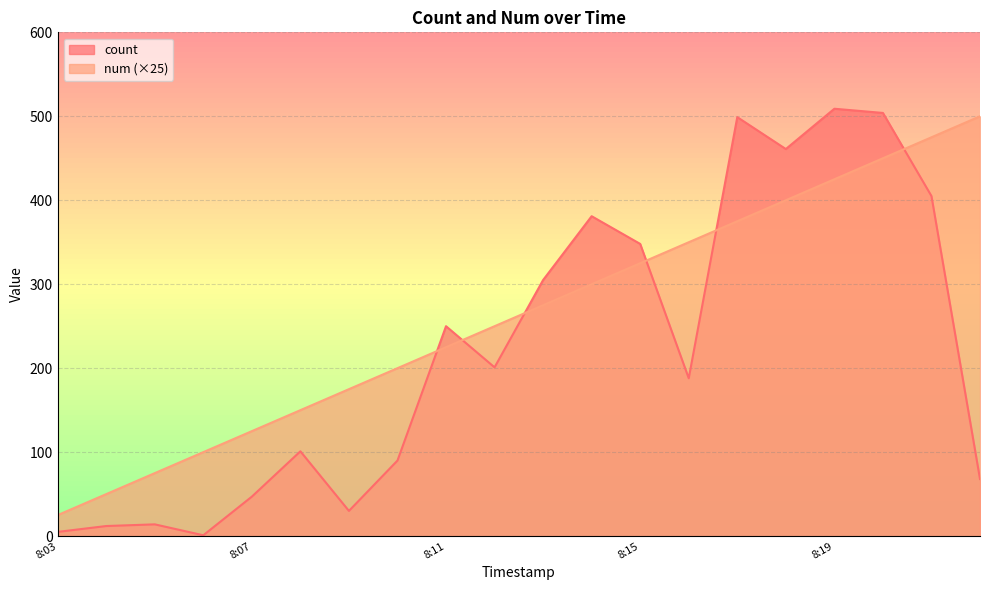

Which series has the widest spread of values?

count